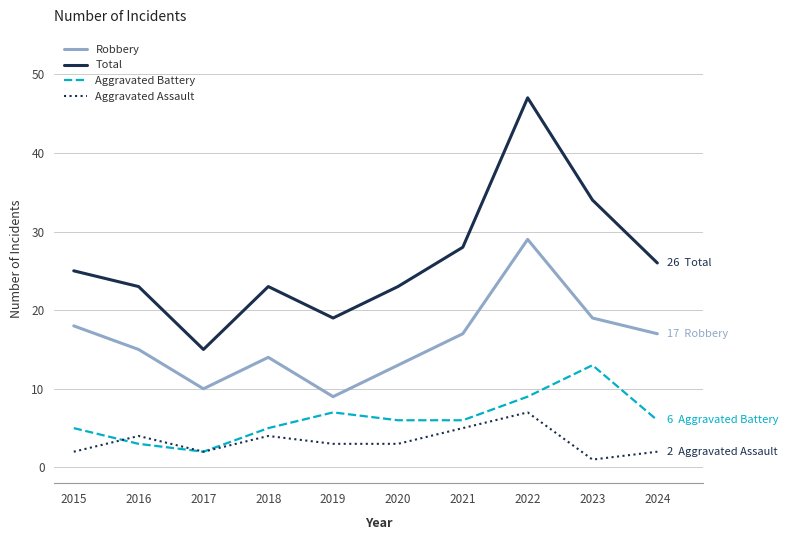

What is the minimum value shown in the chart?

1